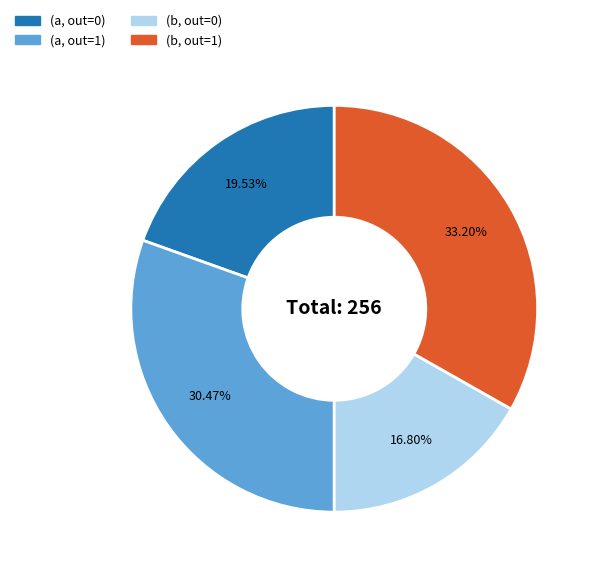

Does any single category account for the majority?

No